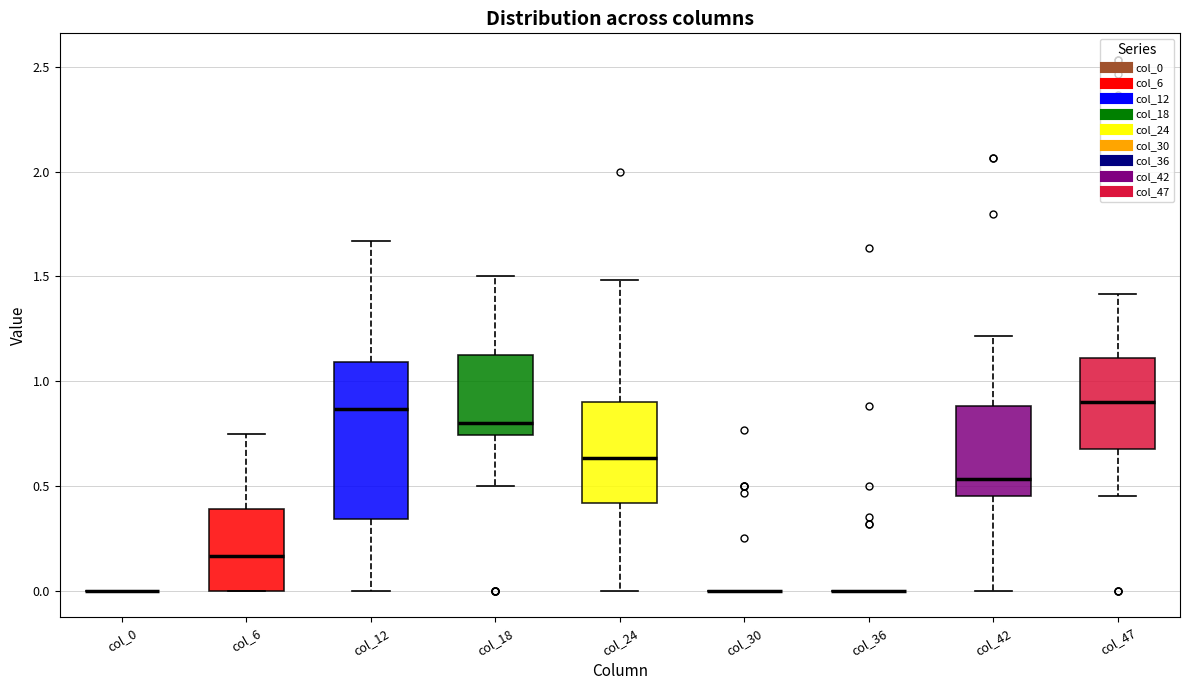

Which box is the tallest, from its lower edge to its upper edge?

col_12